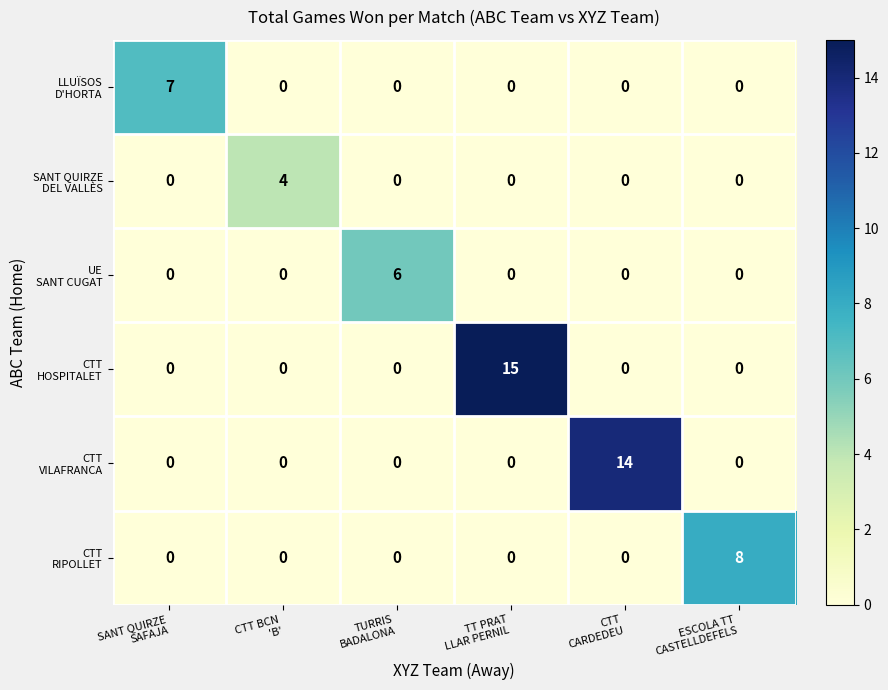

How many distinct data groups are displayed?

6